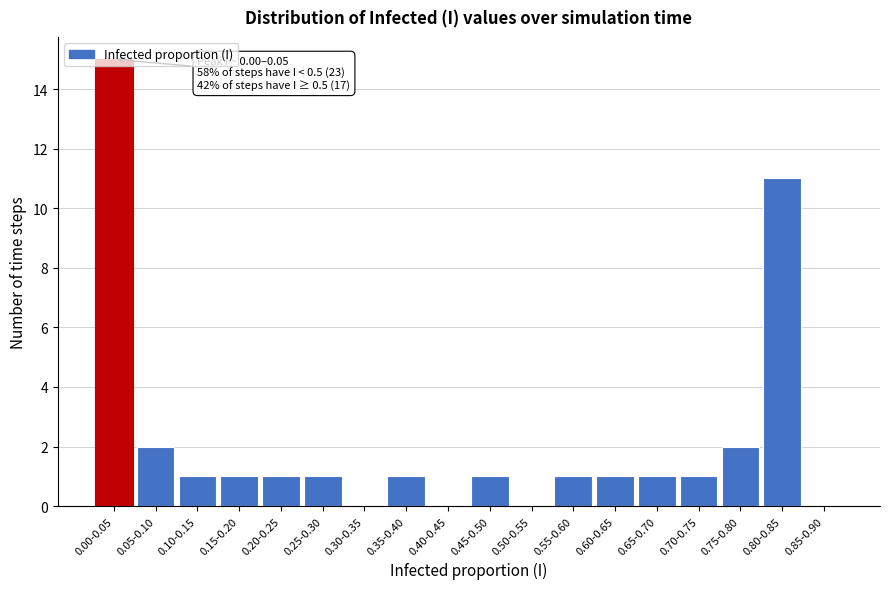

At which label is the value closest to 7?

0.80-0.85